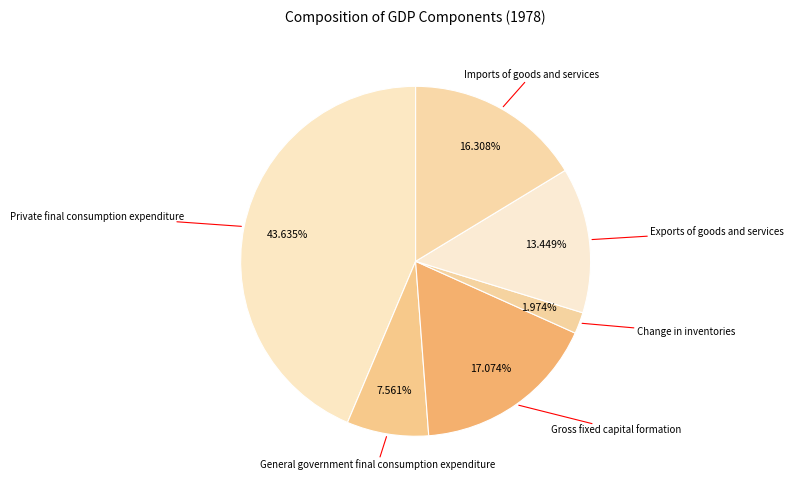

What percentage is NOT represented by Exports of goods and services?

86.6%